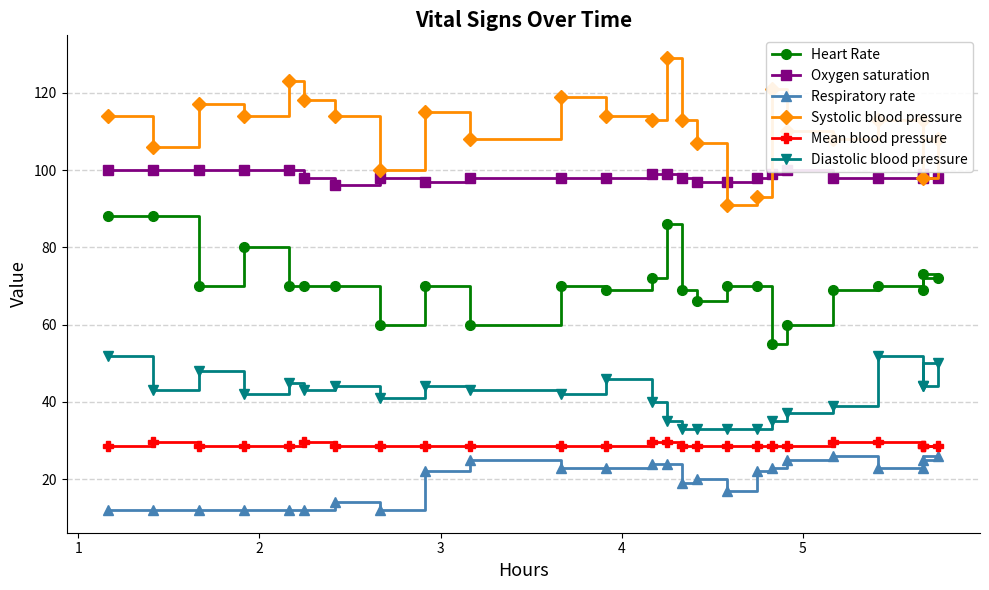

Is it true that Oxygen saturation equals 165.8 at 11?

False